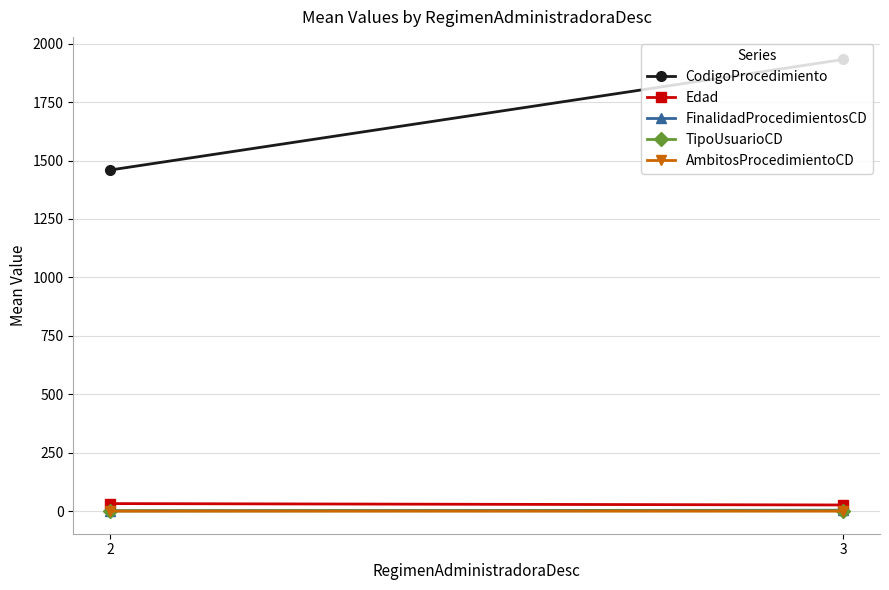

Which series changed the most between 2 and 3?

CodigoProcedimiento